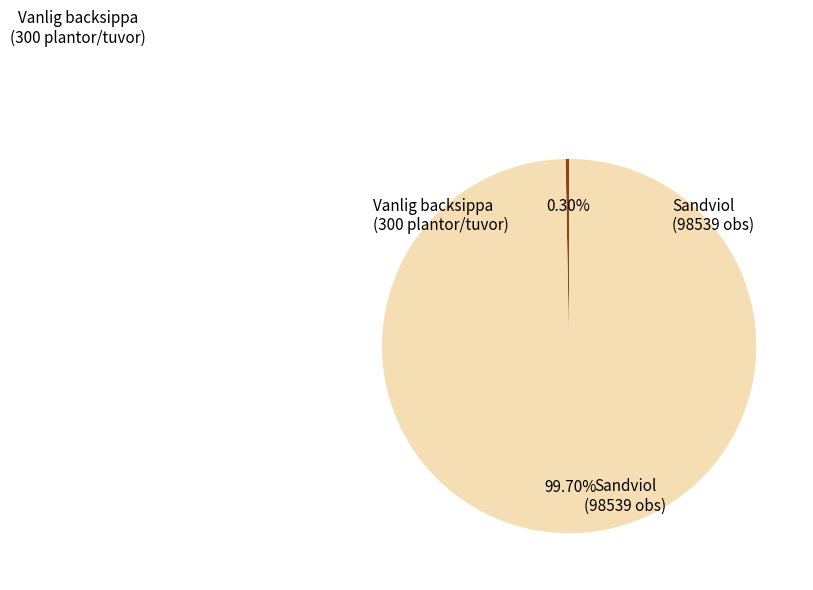

Is there any slice that represents more than half of the pie?

Yes